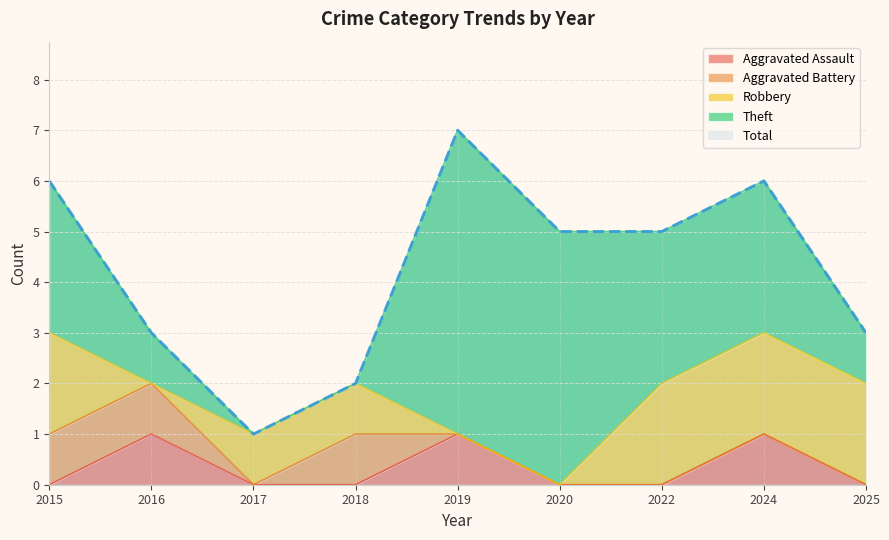

Which series has the largest range (max minus min)?

Theft